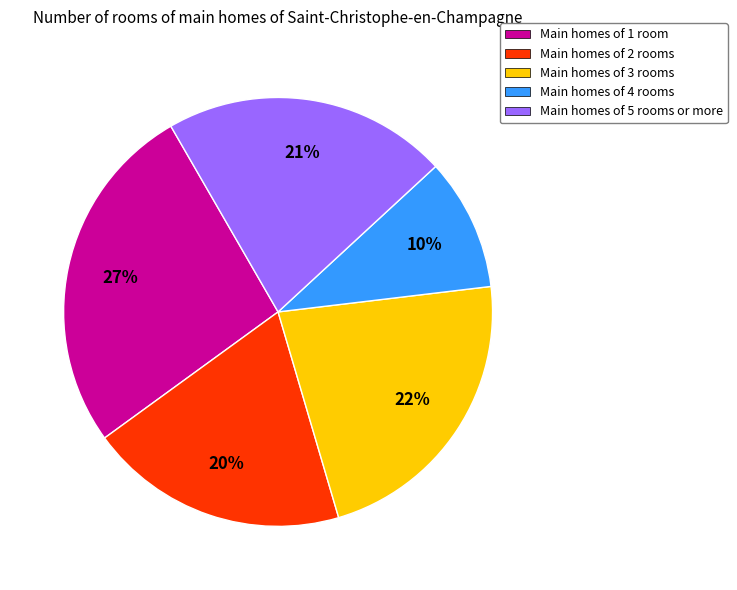

True or false: Main homes of 4 rooms accounts for 1% of the total.

False